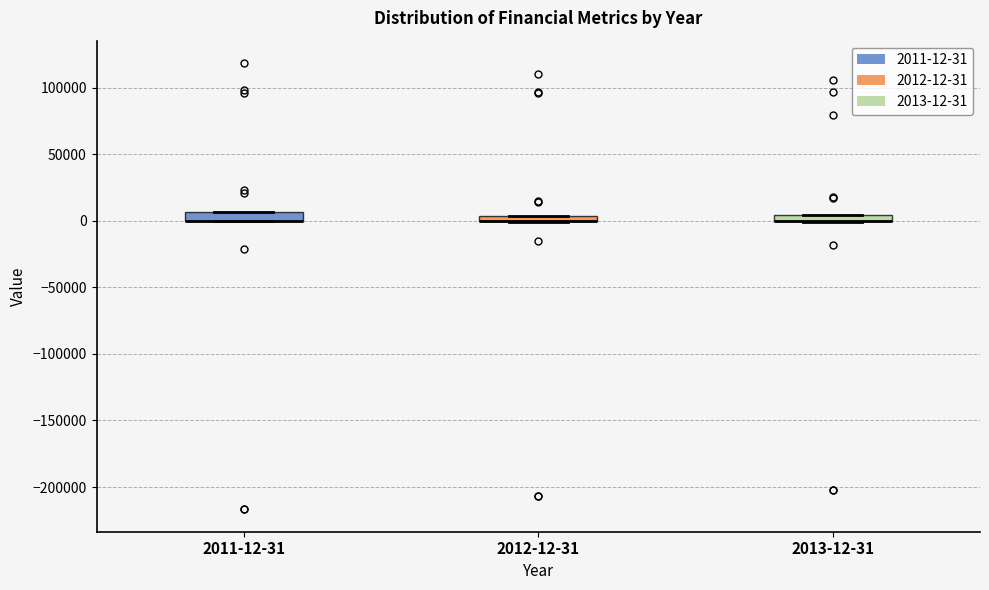

Where is the upper edge of the box for 2011-12-31 on the y-axis? The values are not printed on the chart, so give them approximately, as read against the axis.

5000